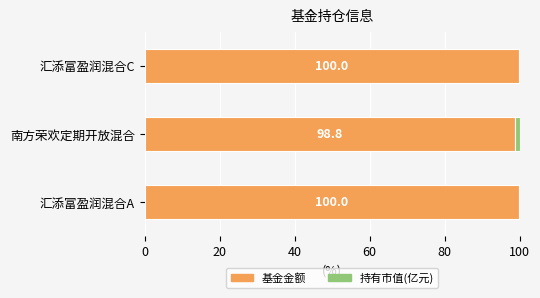

The 基金金额 series shows 98.8 at 南方荣欢定期开放混合. True or false?

True